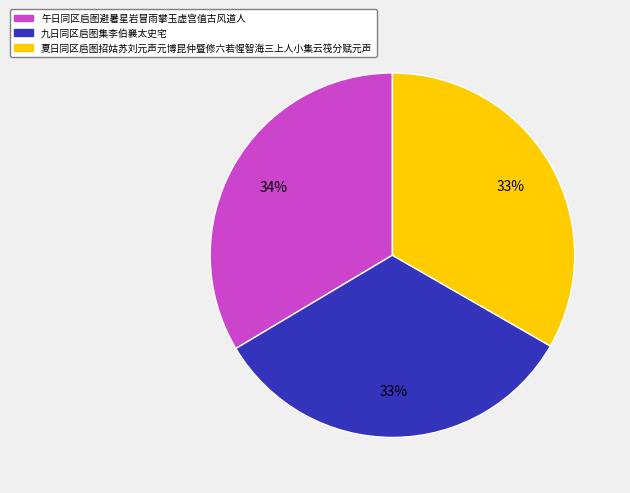

To the nearest percent, what portion does 九日同区启图集李伯襄太史宅 represent?

33%